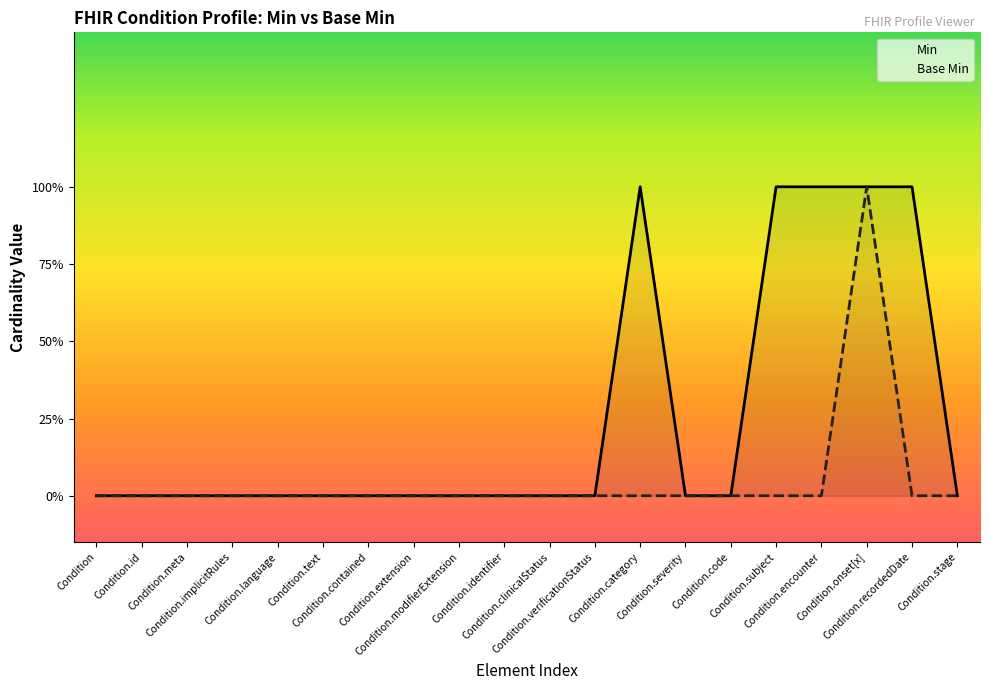

Does the chart have visible grid lines?

No